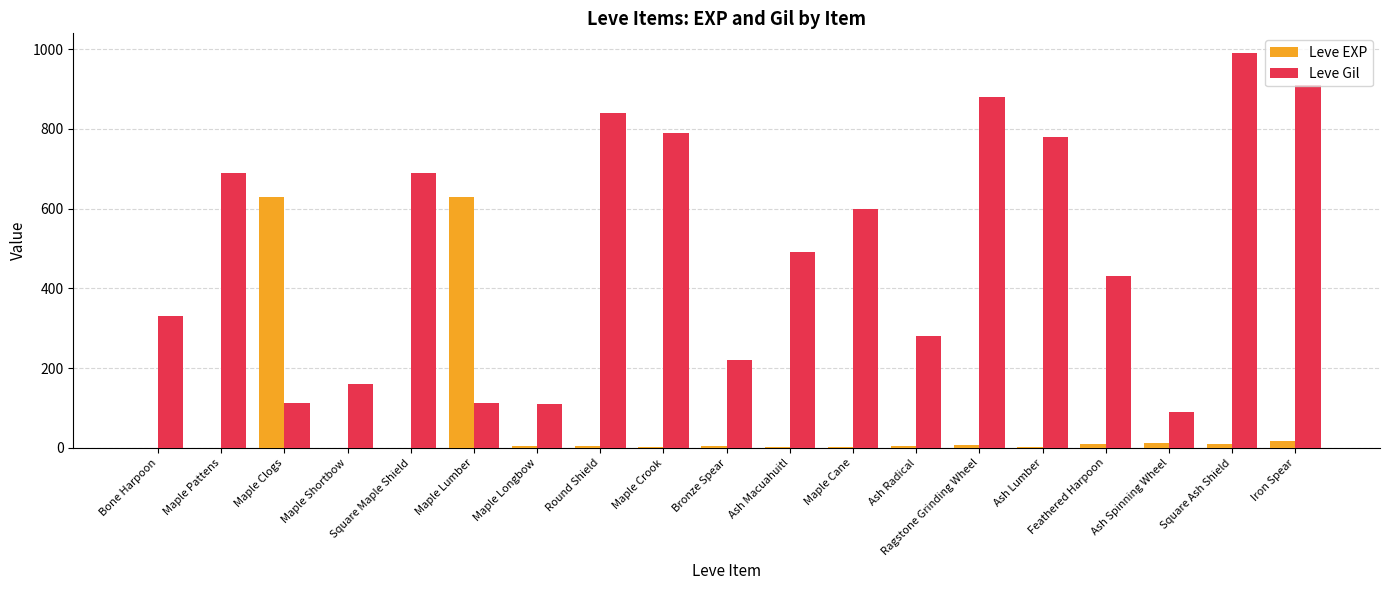

Where is Leve Gil nearest to the value 540?

Ash Macuahuitl